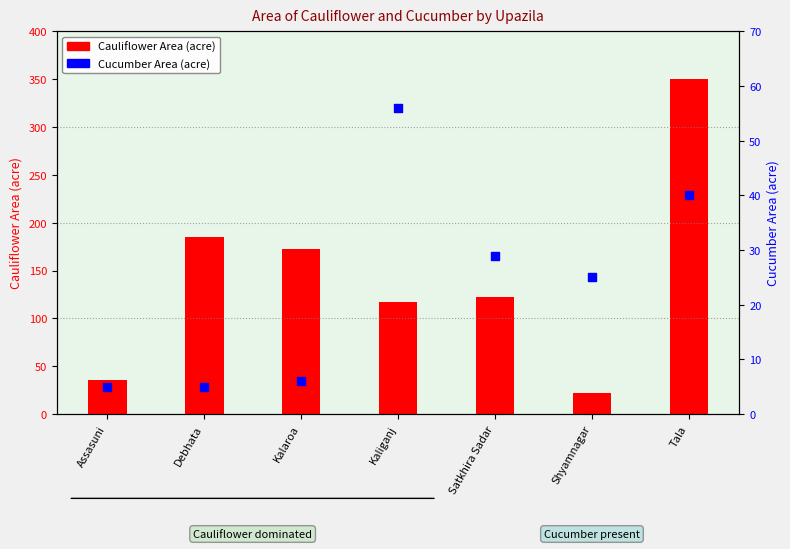

Which series has the largest total across all categories?

Cauliflower Area